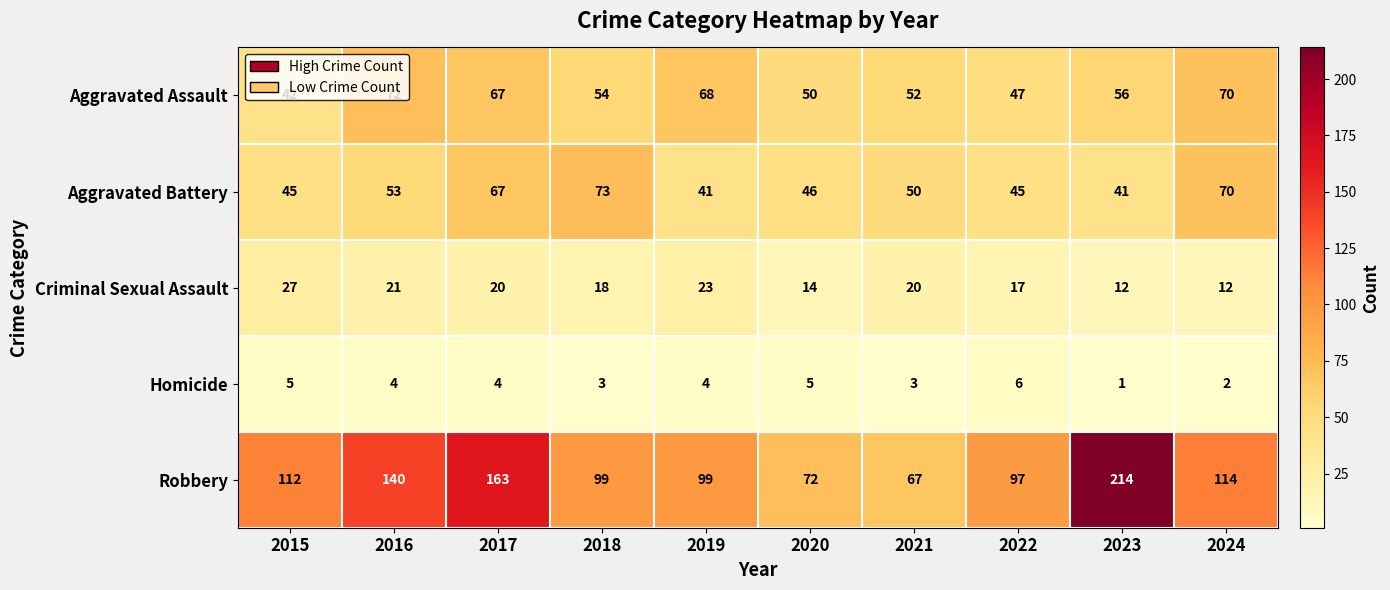

Is it true that Homicide equals 2 at 2024?

True